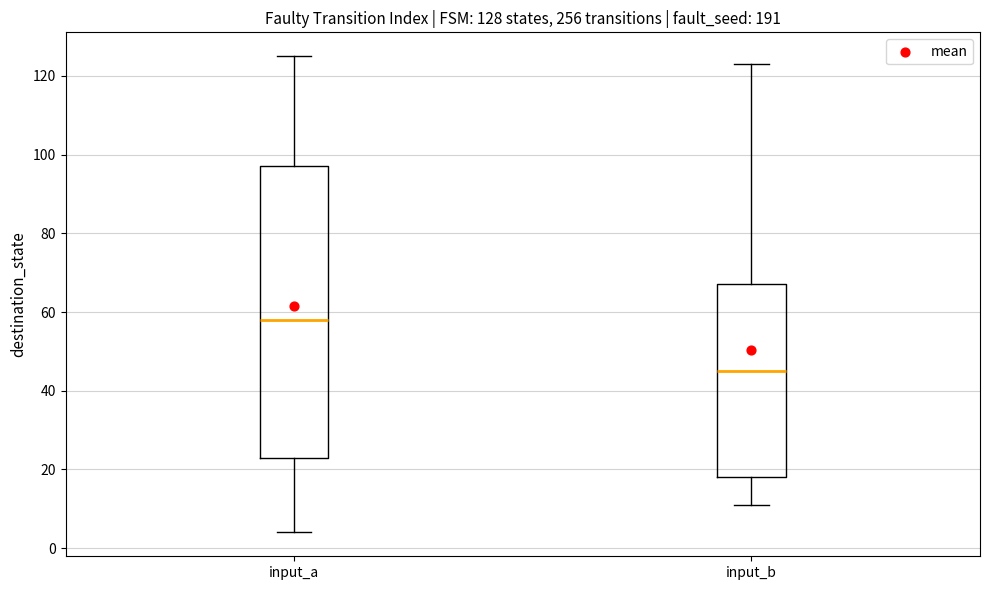

Which box is the tallest, from its lower edge to its upper edge?

input_a